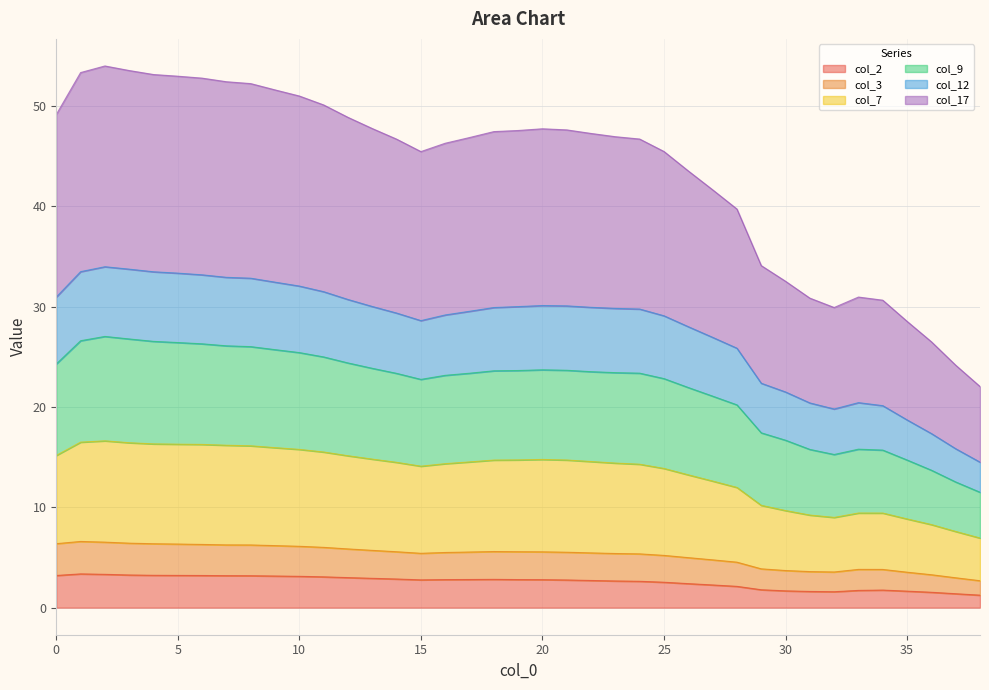

What is the maximum value for col_2?

3.4